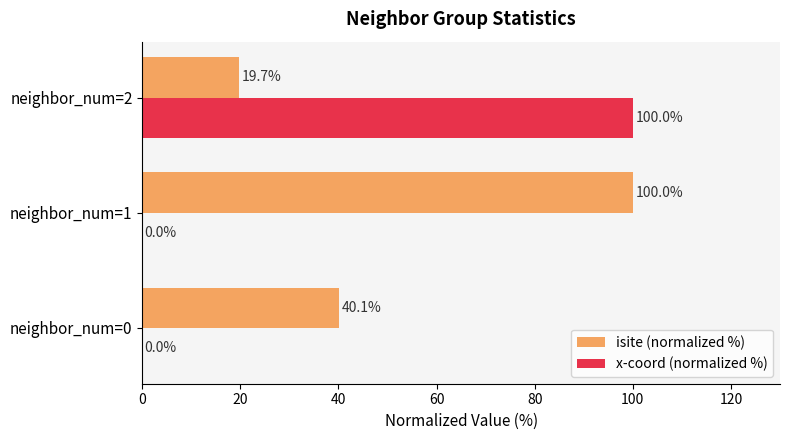

How many categories are shown in the chart?

3